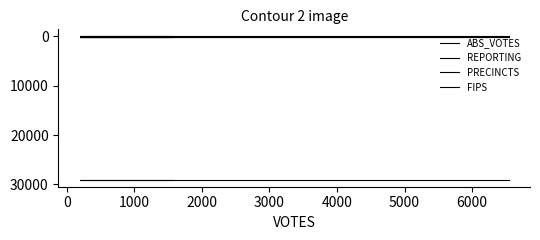

Which series has the widest spread of values?

ABS_VOTES